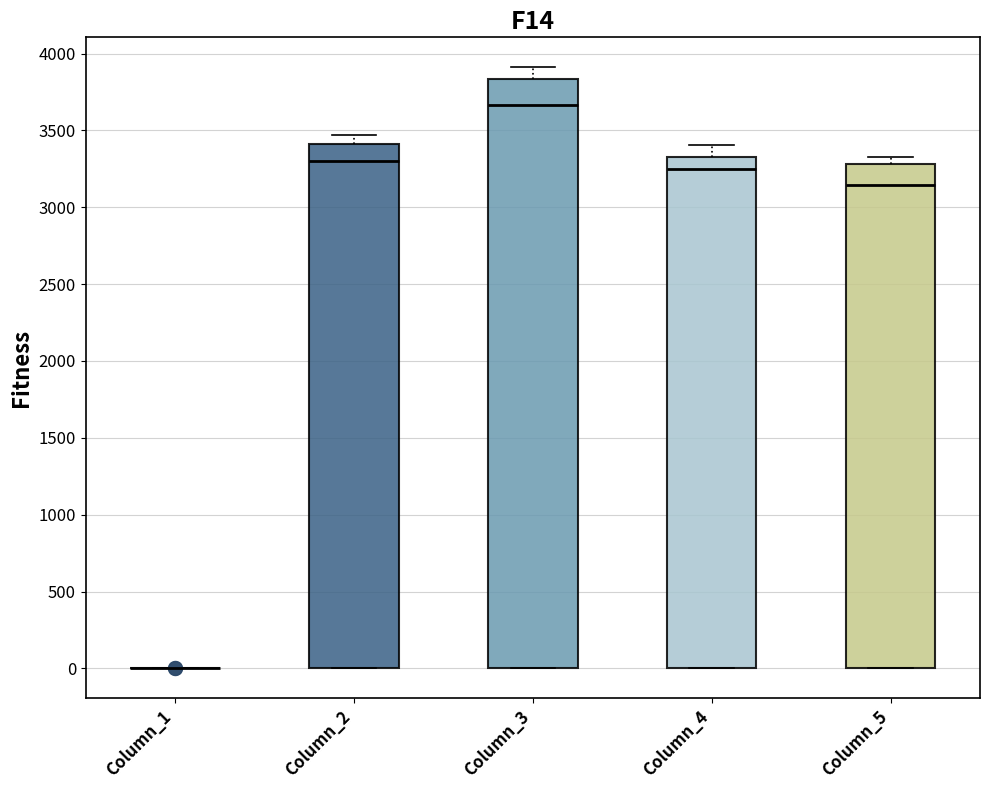

Reading left to right, read every box against the y-axis: the position of its median line, the range the box covers, and the ends of its whiskers. The values are not printed on the chart, so give them approximately, as read against the axis.

Column_1: box collapsed to a line at 0, whiskers 0 to 0
Column_2: median 3300, box 0 to 3400, whiskers 0 to 3450
Column_3: median 3650, box 0 to 3850, whiskers 0 to 3900
Column_4: median 3250, box 0 to 3300, whiskers 0 to 3400
Column_5: median 3150, box 0 to 3300, whiskers 0 to 3350